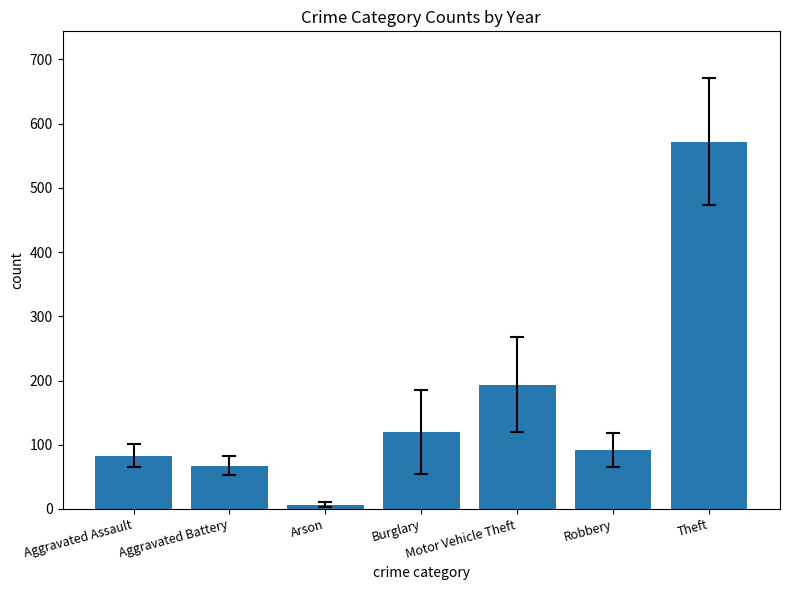

List the labels in order of value, smallest first.

Arson, Aggravated Battery, Aggravated Assault, Robbery, Burglary, Motor Vehicle Theft, Theft